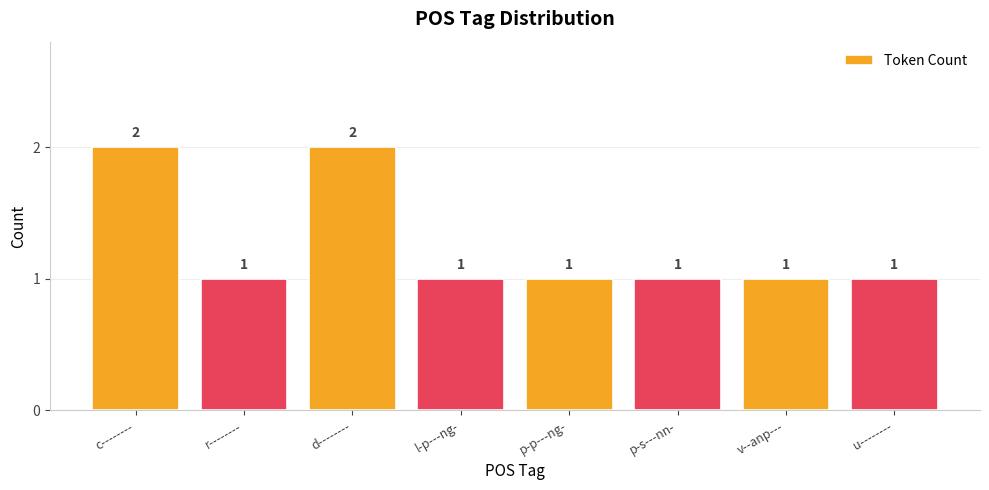

True or false: the data shows 1 at u--------.

True